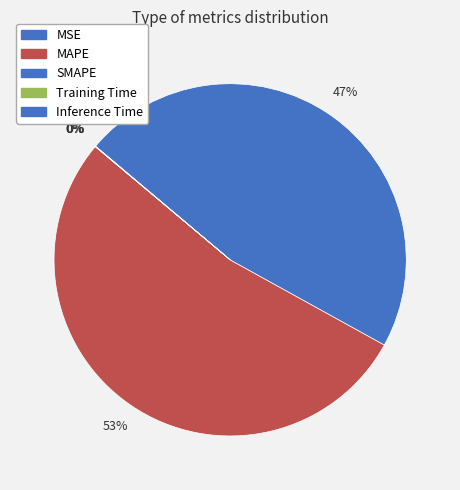

Which category has the smallest portion of the pie?

MSE